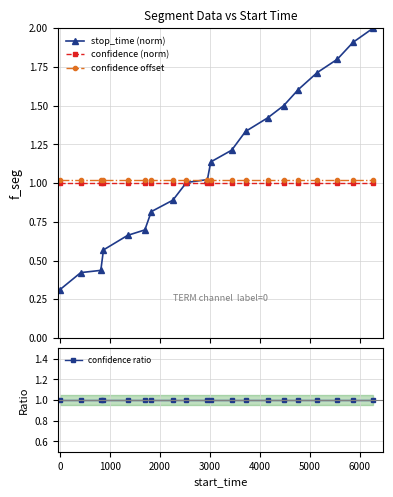

How many series are shown in this chart?

4